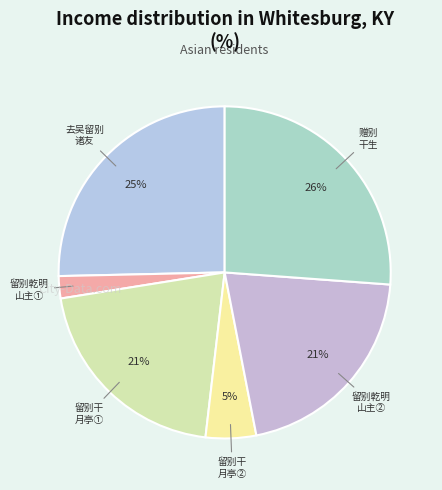

Is there any slice that represents more than half of the pie?

No